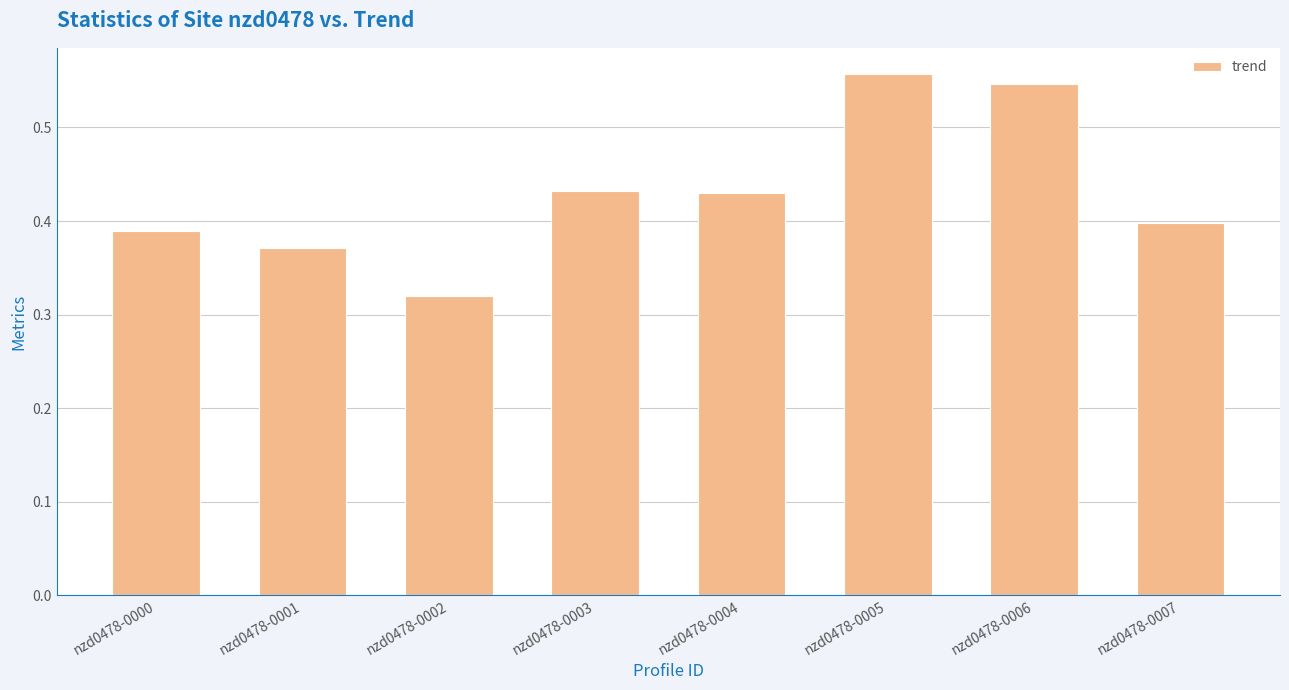

What is the sum of all values?

3.4